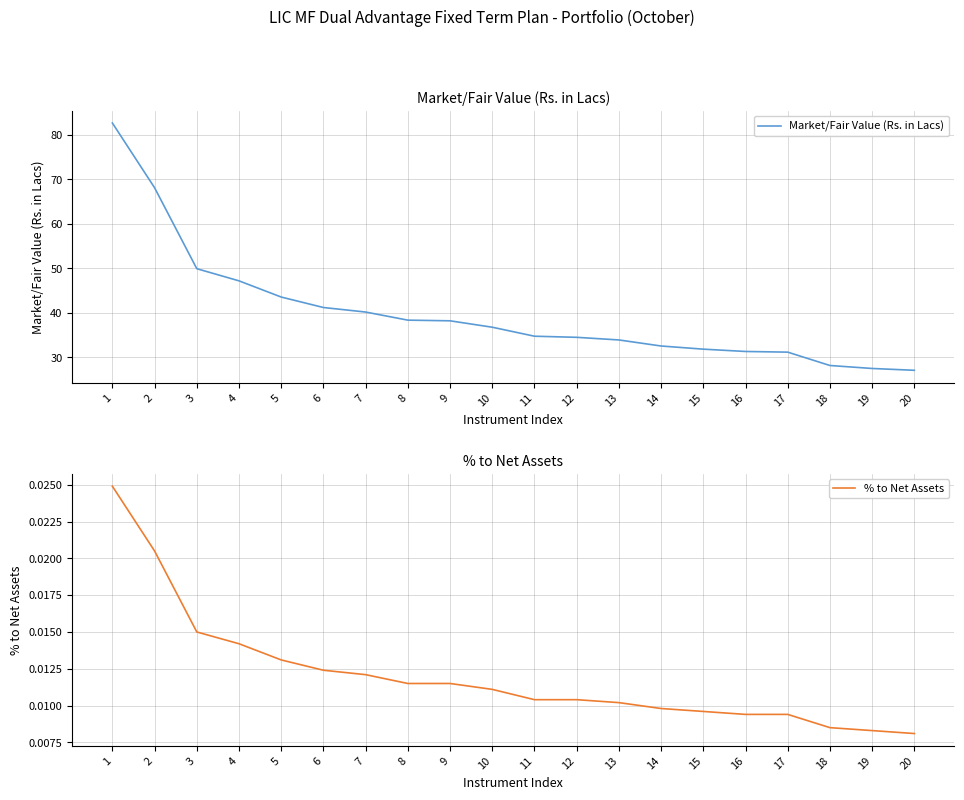

True or false: Market/Fair Value (Rs. in Lacs) and % to Net Assets cross at least once.

False